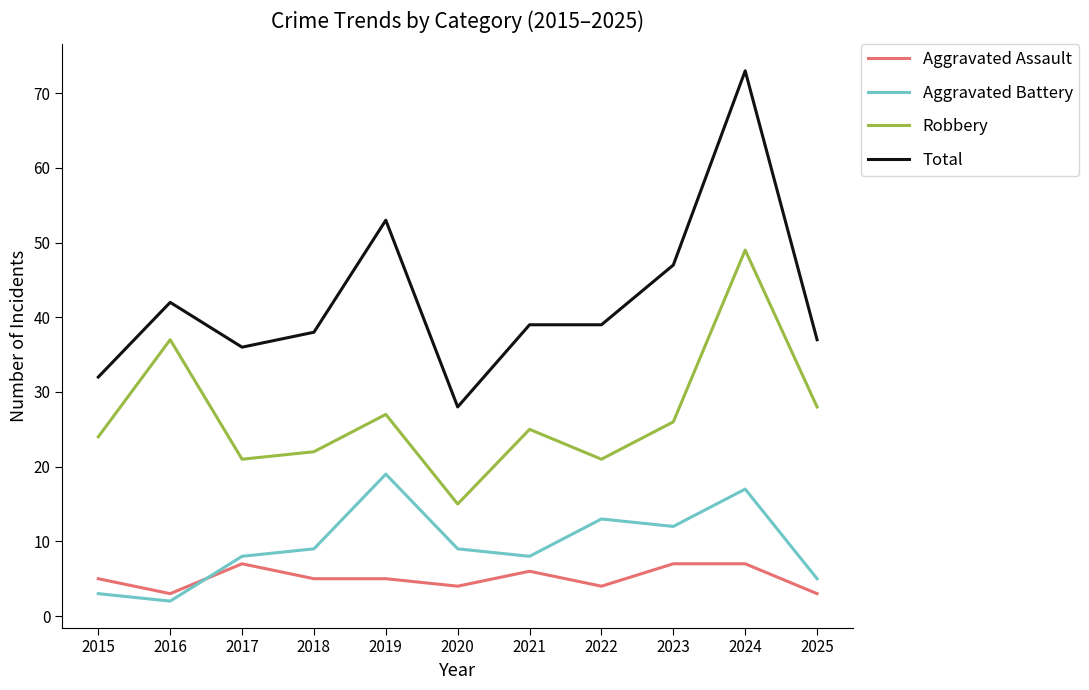

Read the Aggravated Assault value at 2020.

4